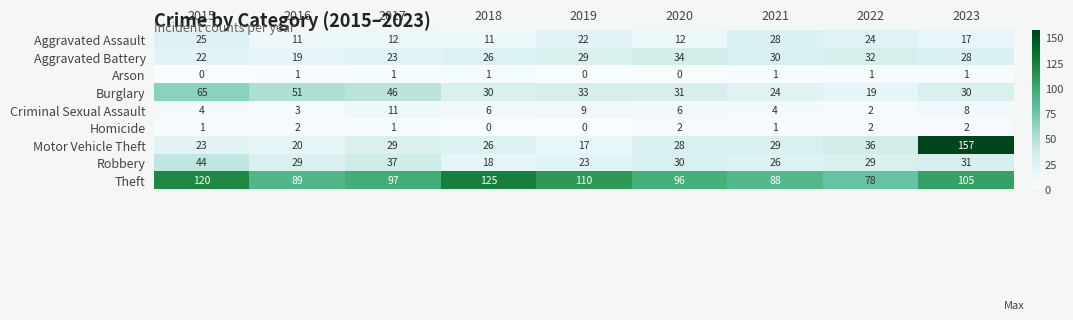

Which series has the largest range (max minus min)?

Motor Vehicle Theft